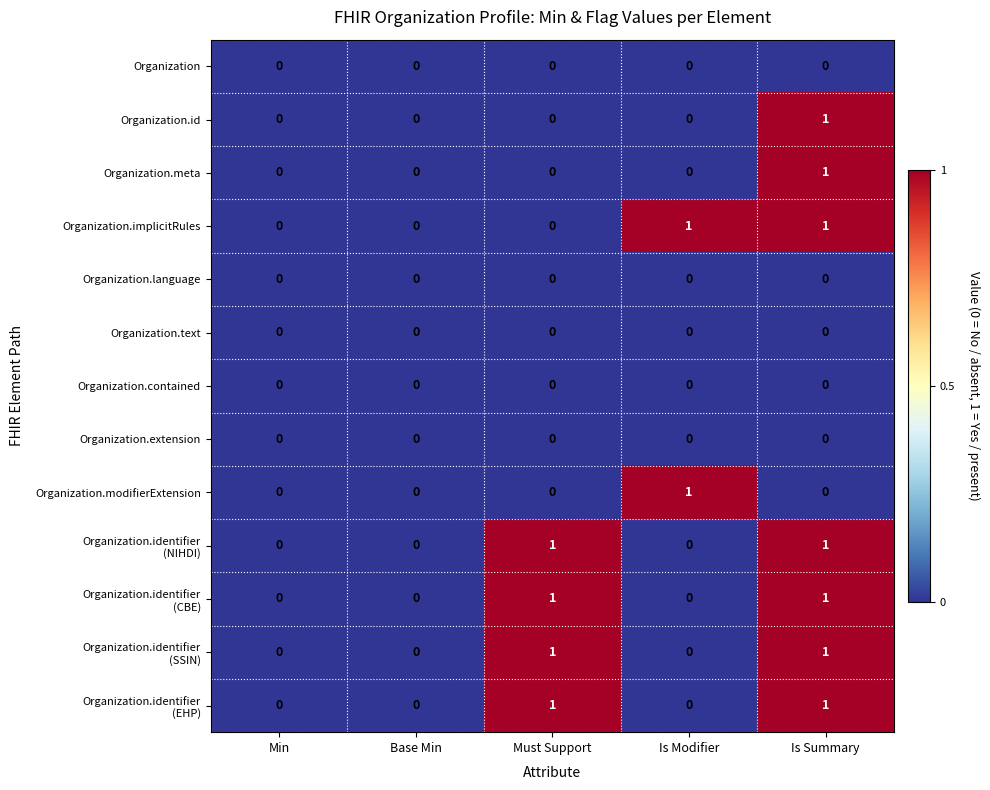

At which category is the sum across all series the highest?

Is Summary